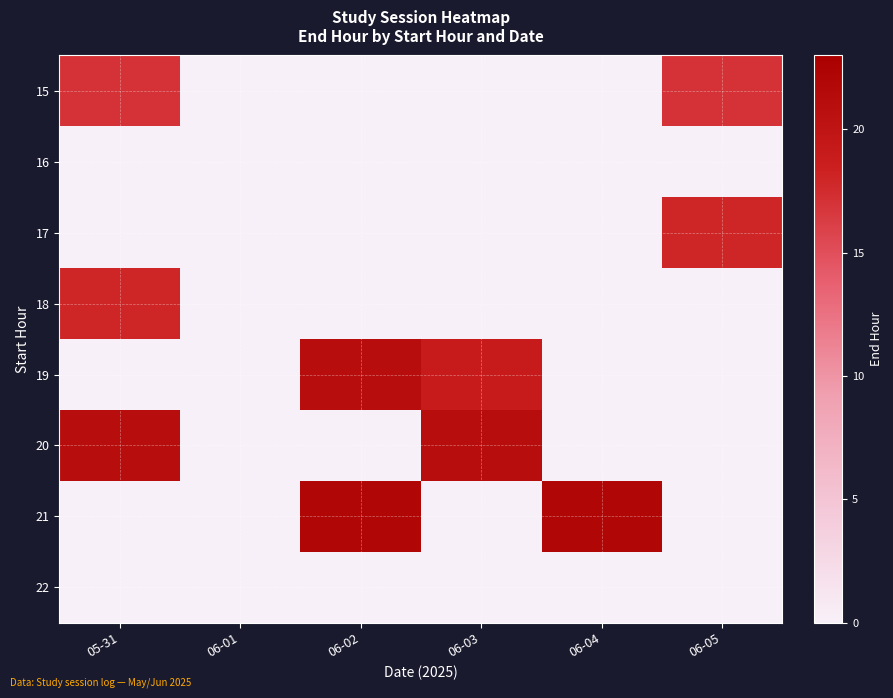

What is the spread (max minus min) of values at 06-02?

22